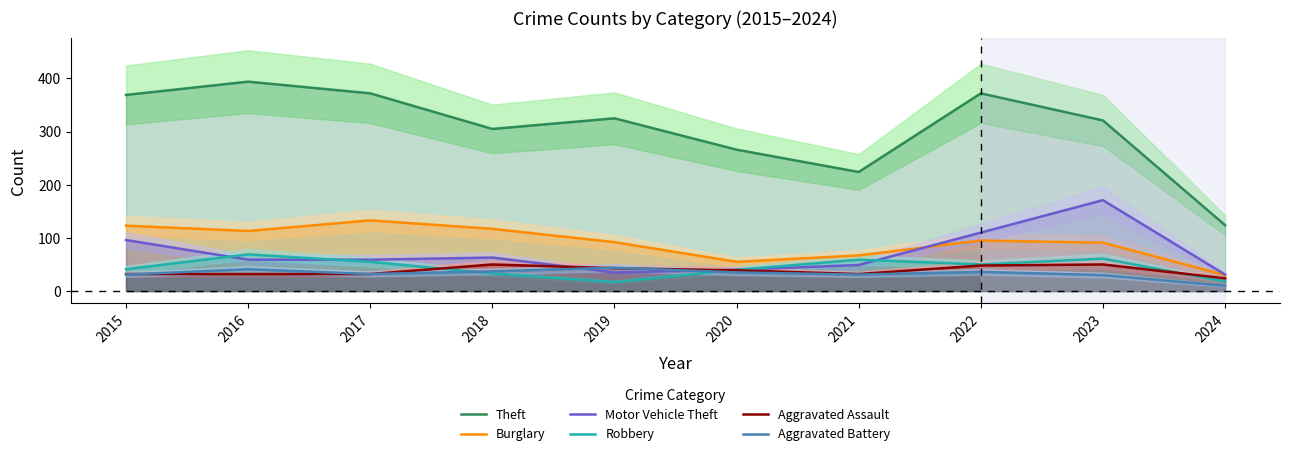

What are all the series names shown in the legend?

Theft, Burglary, Motor Vehicle Theft, Robbery, Aggravated Assault, Aggravated Battery